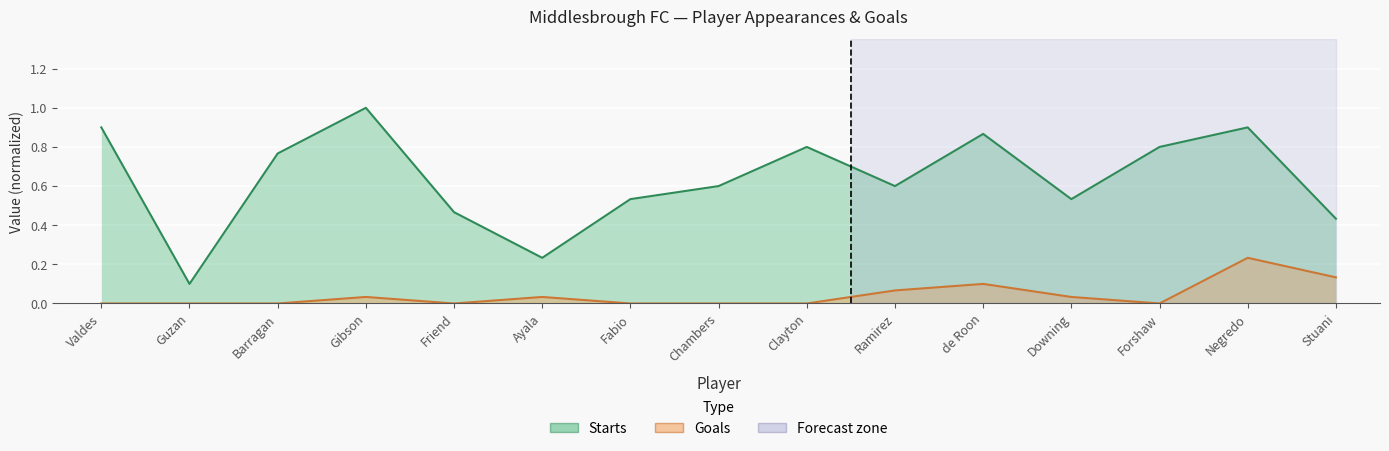

Count the number of data series in this chart.

2